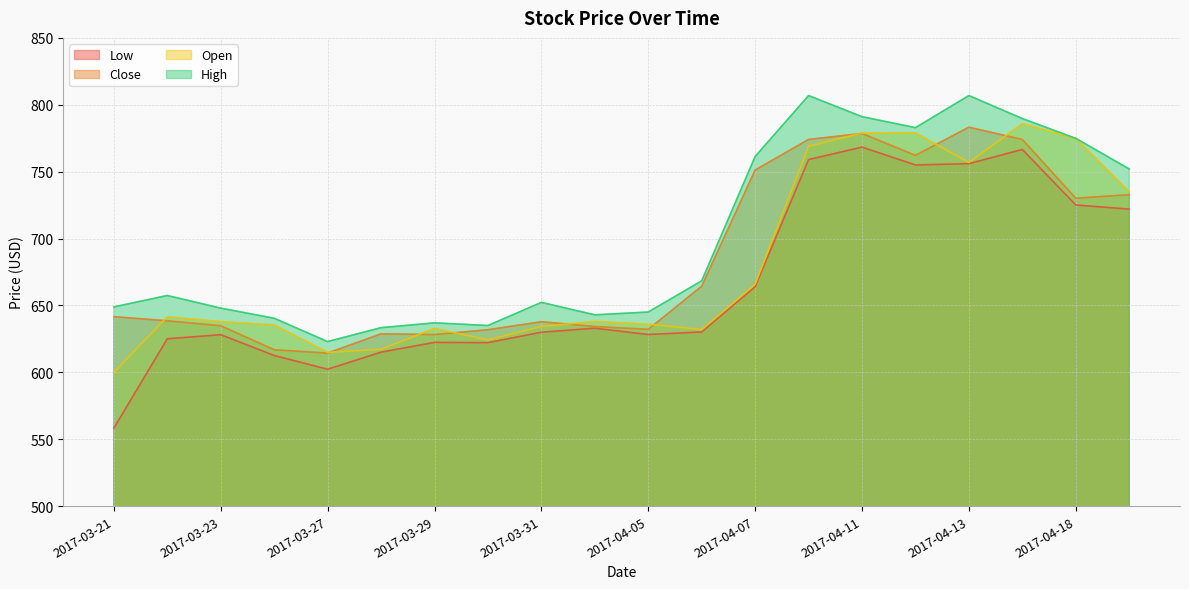

Between 2017-03-23 and 2017-04-10, which series saw the biggest shift?

High